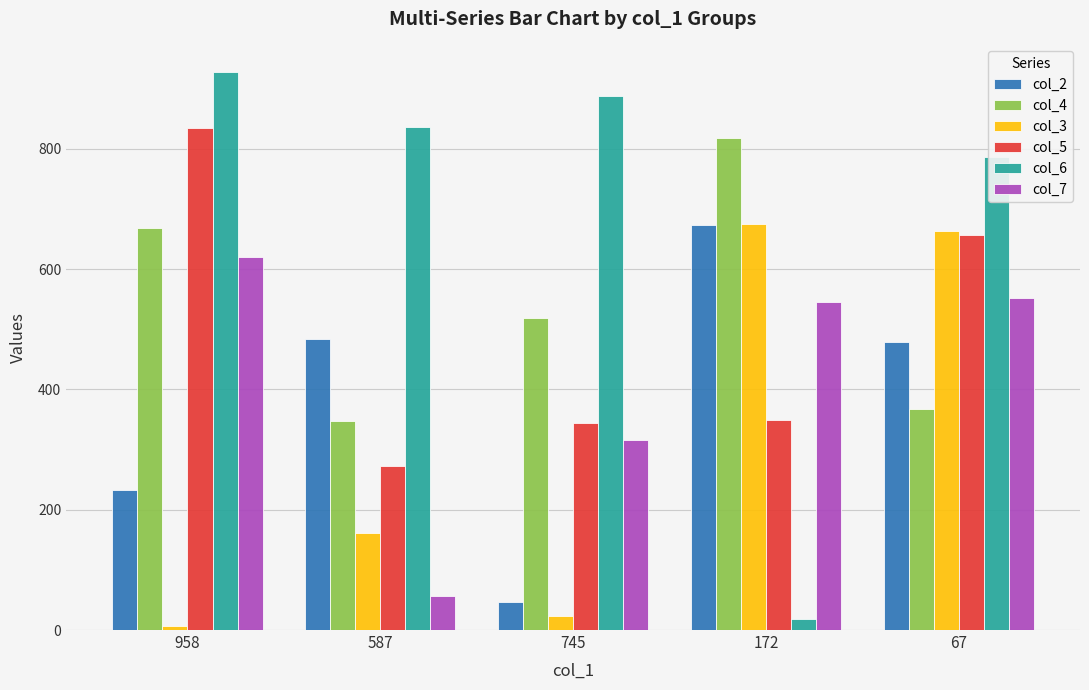

Reading left to right, transcribe all the data shown in this chart.

col_2: 232	483	47	673	479
col_4: 669	347	518	818	367
col_3: 7	162	24	675	664
col_5: 834	272	344	349	656
col_6: 927	836	887	19	786
col_7: 620	56	316	546	552